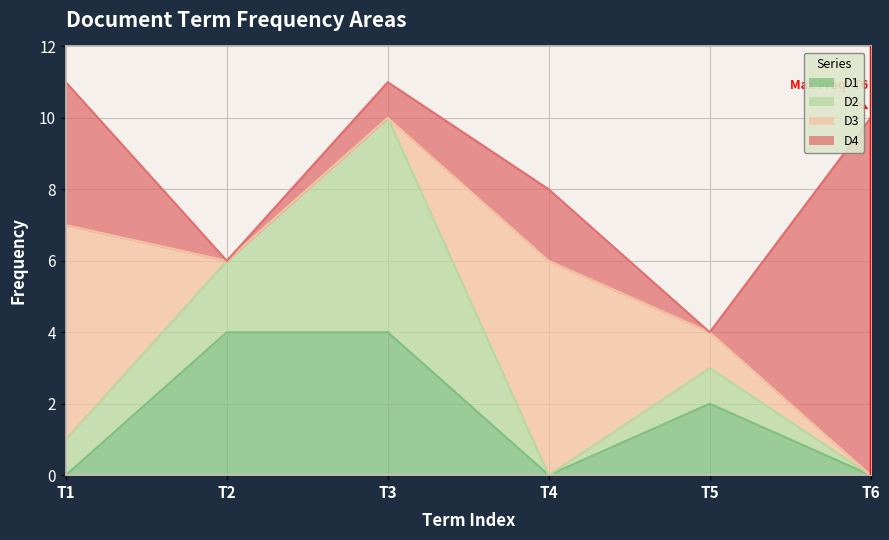

Rank the series by their maximum value, from lowest to highest.

D1, D2, D3, D4